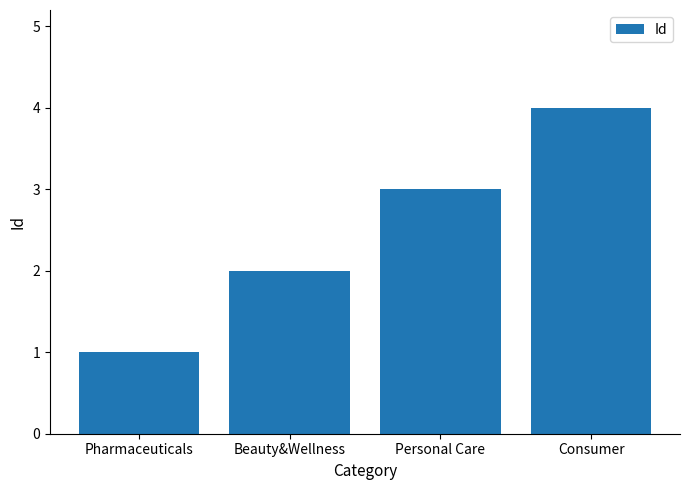

Does the chart contain any negative values?

No